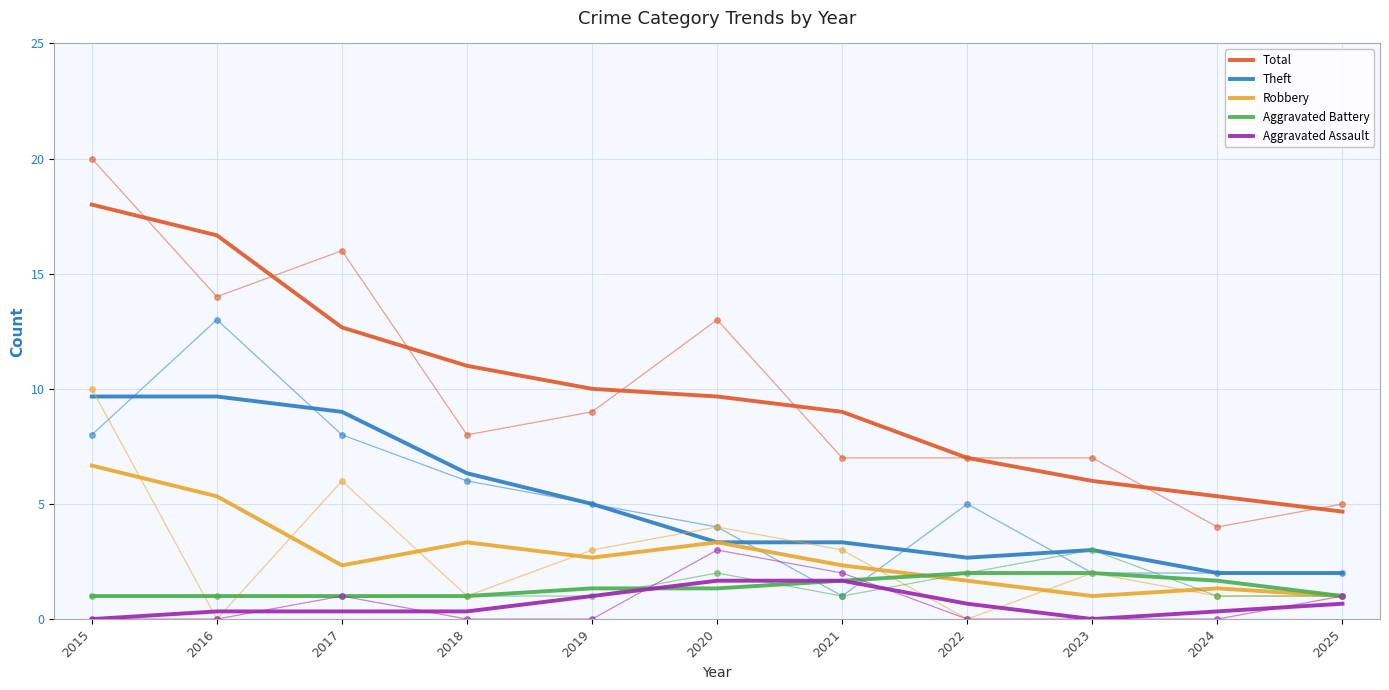

What is the average value of the Aggravated Battery series?

1.4